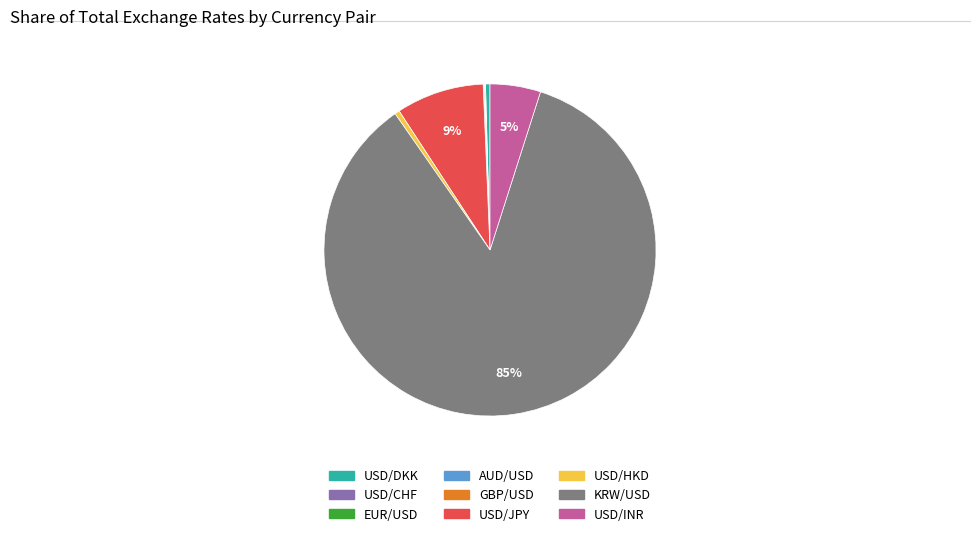

Is the sum of KRW/USD and USD/JPY greater than half?

Yes